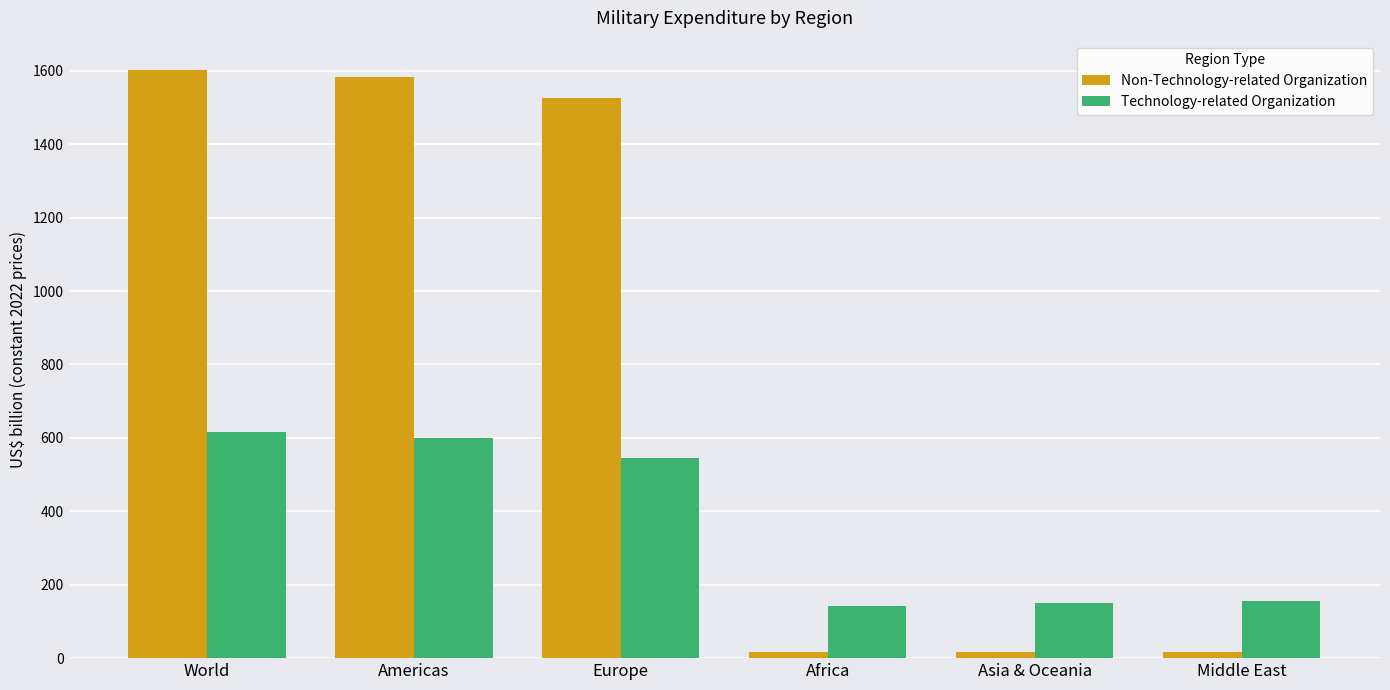

Where does the Technology-related Organization series first go above 545?

World